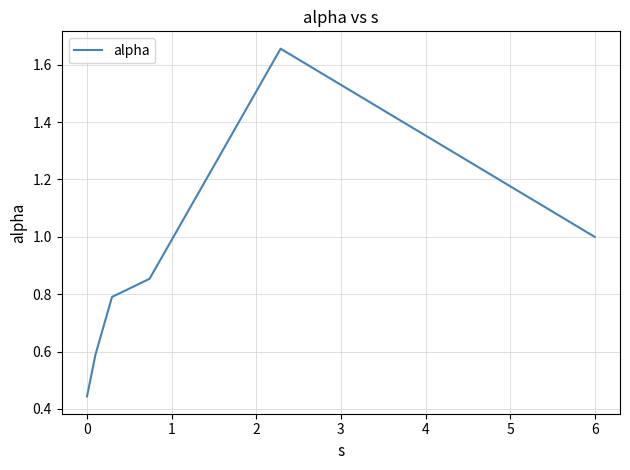

True or false: the data has more than 0 interior local peaks.

True